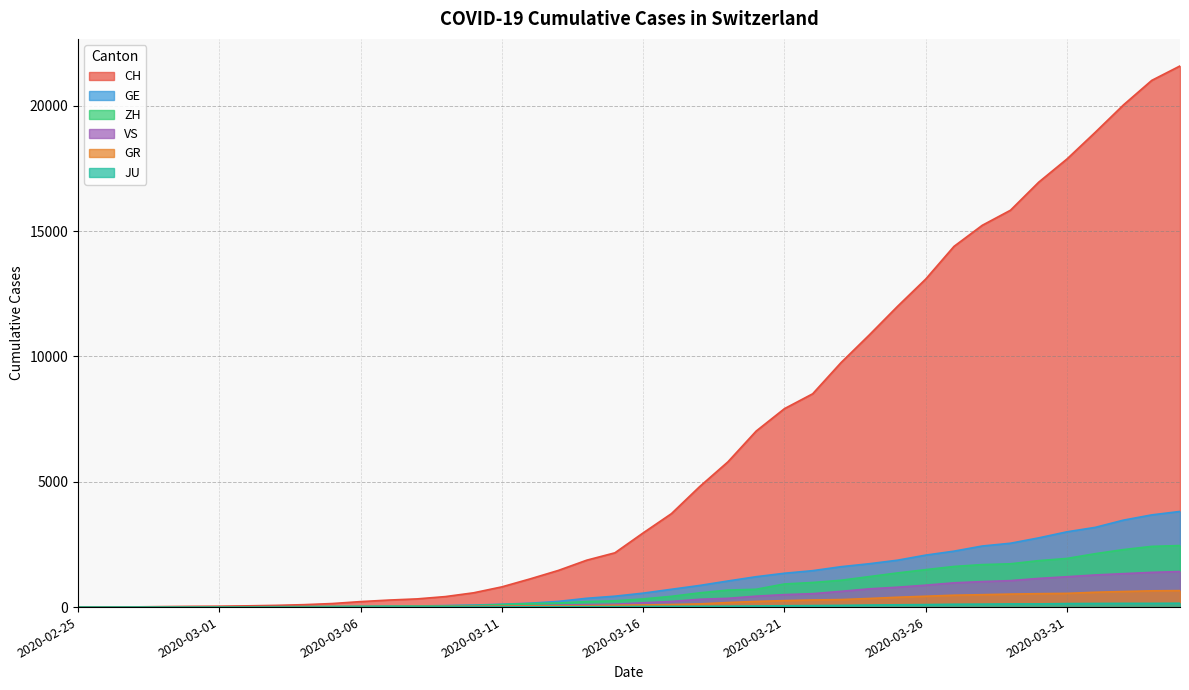

What is the sum of all ZH values?

29060